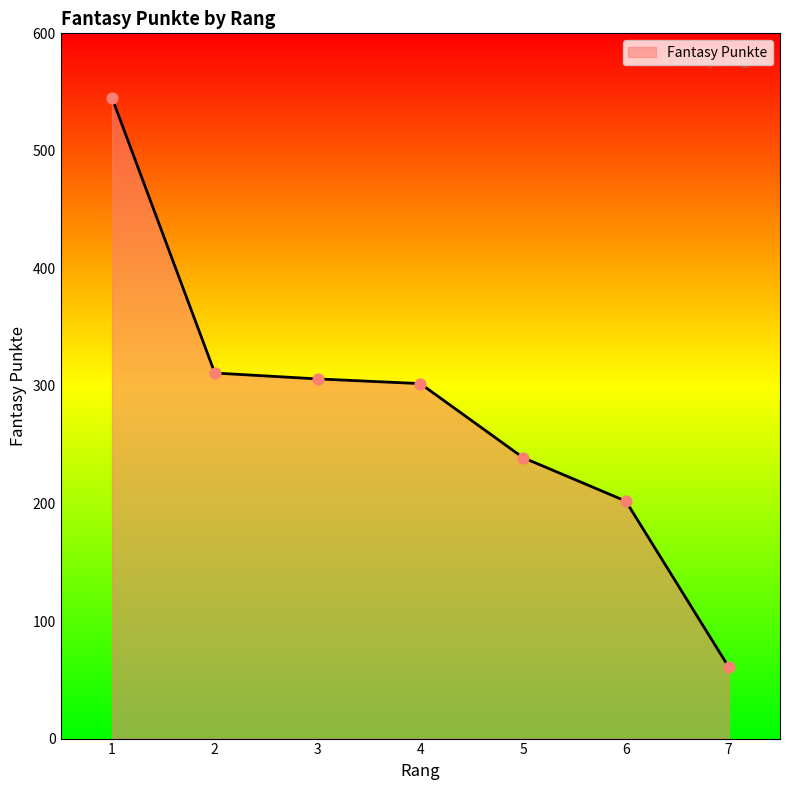

Which has a higher value, 2 or 3?

2